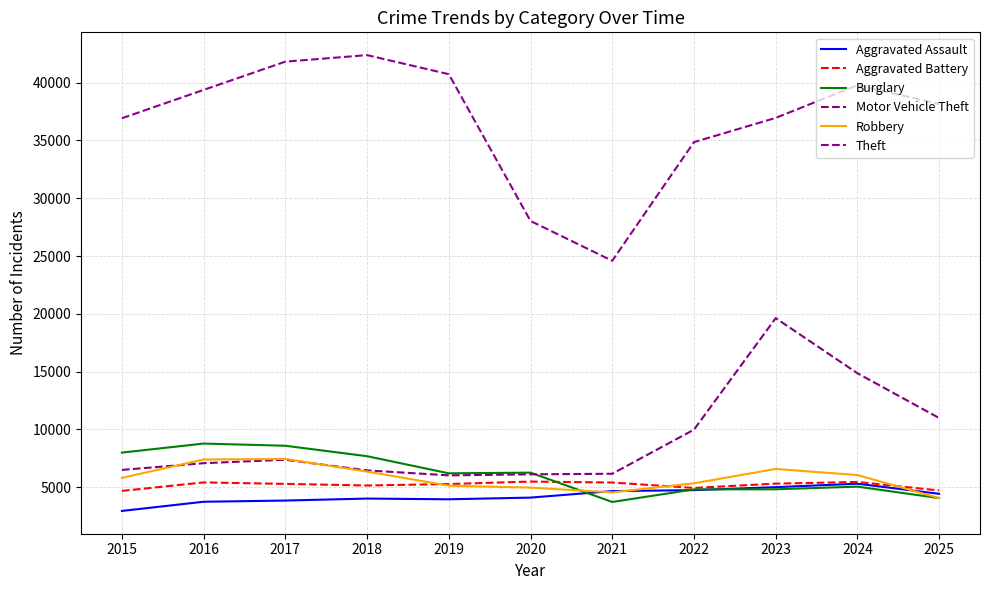

Between 2015 and 2017, which series saw the biggest shift?

Theft